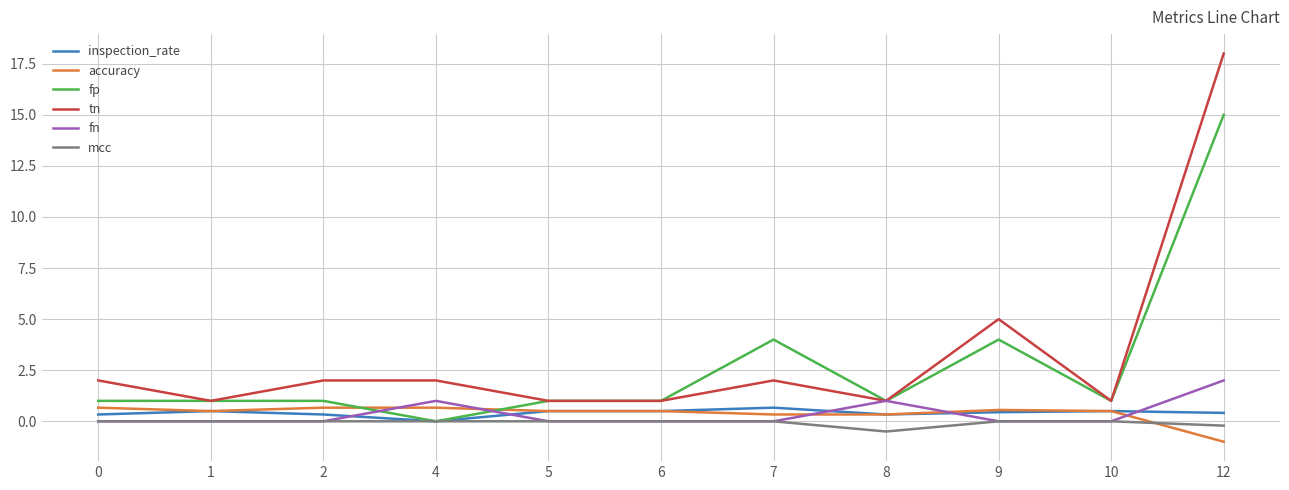

The value of accuracy at 10 is 0.5. True or false?

True